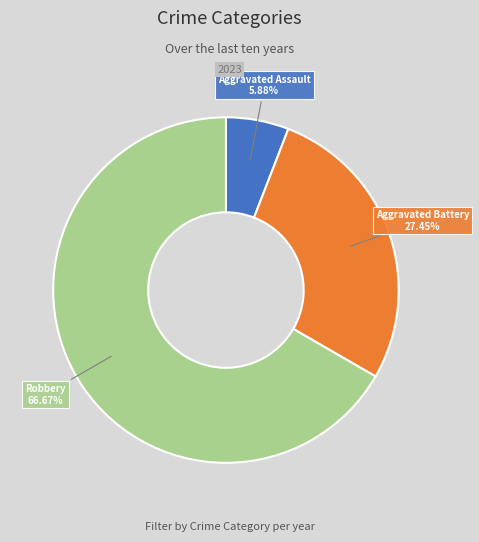

Does any single category account for the majority?

Yes